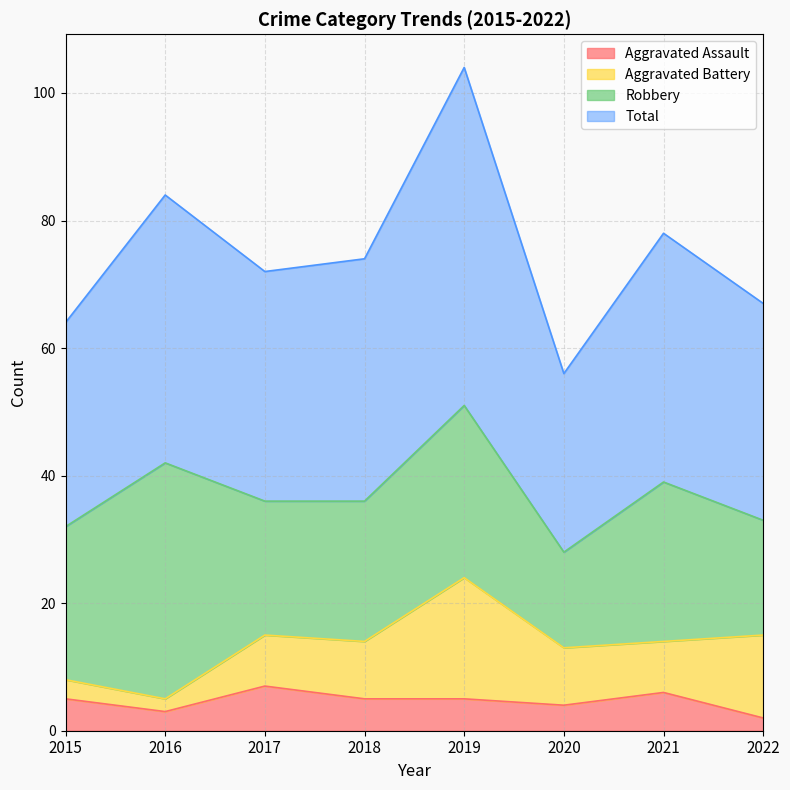

Where is the first local minimum for Aggravated Assault?

2016